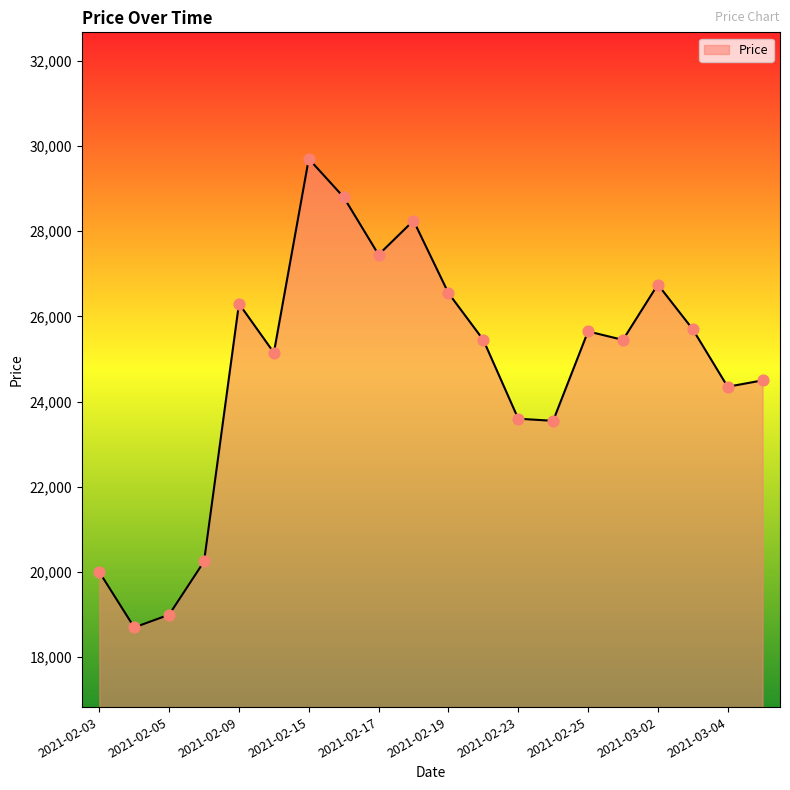

What is the minimum value shown in the chart?

18700